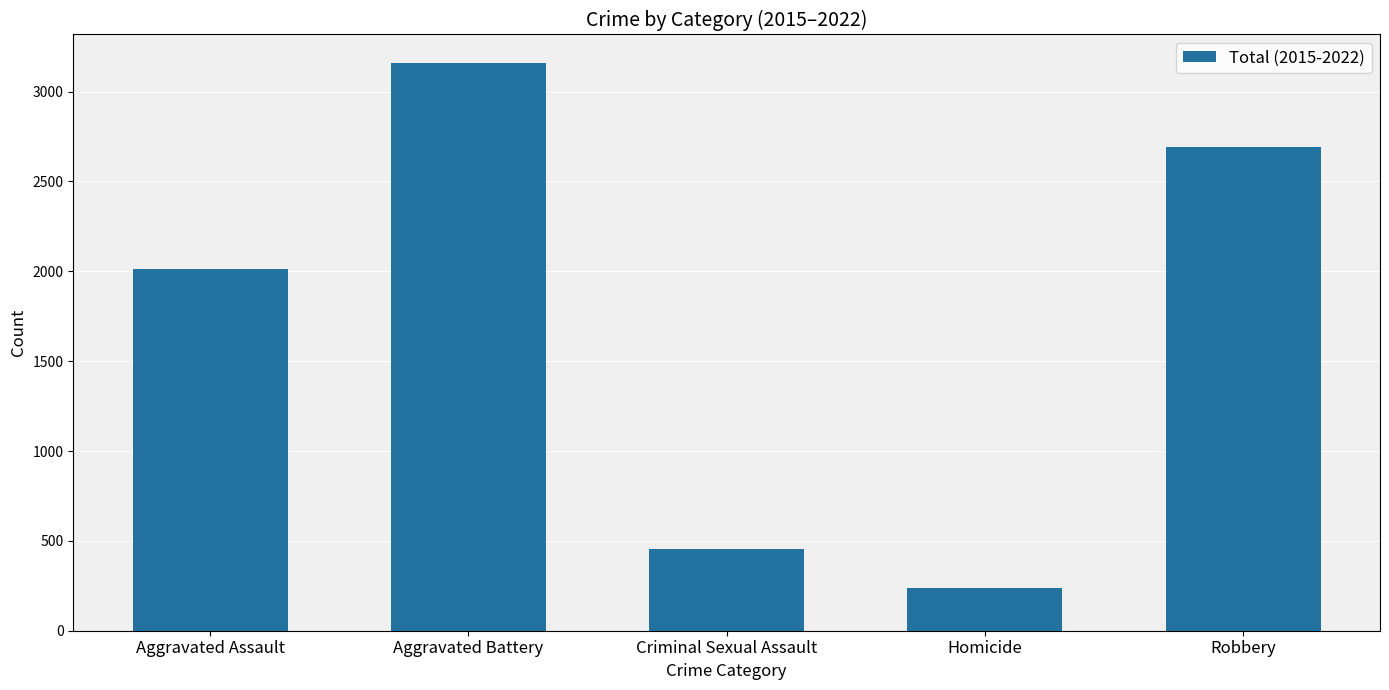

Is it true that the value at Homicide is 343?

False